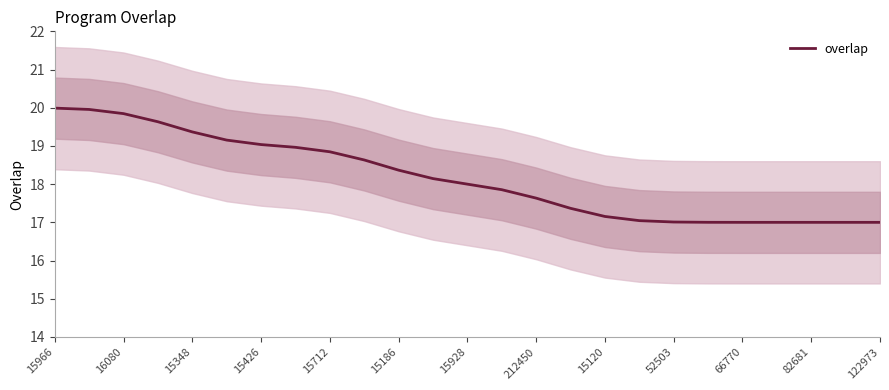

The overlap series shows 24.8 at 212450. True or false?

False